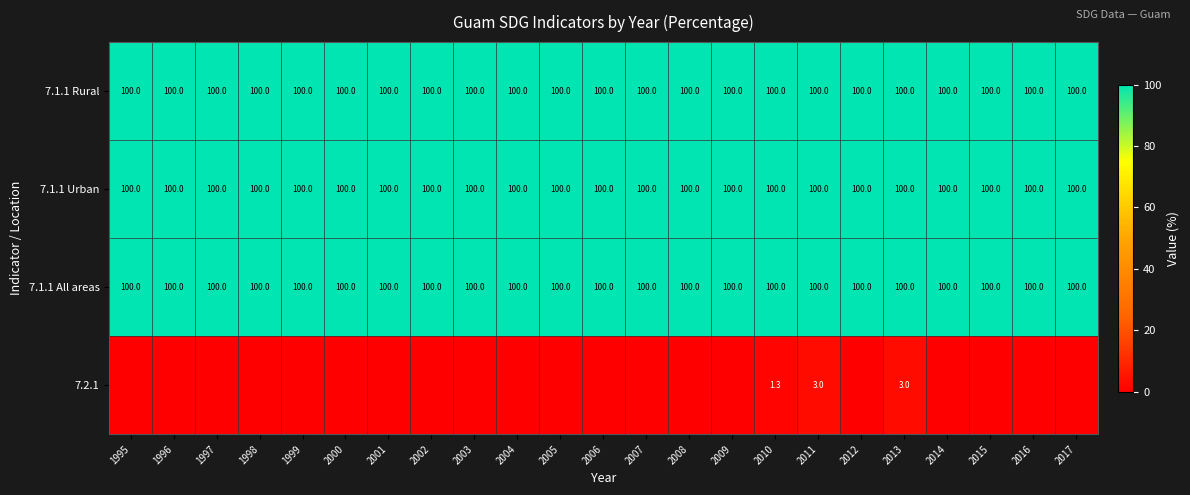

What value does the 7.1.1 Rural series have at 2007?

100.0